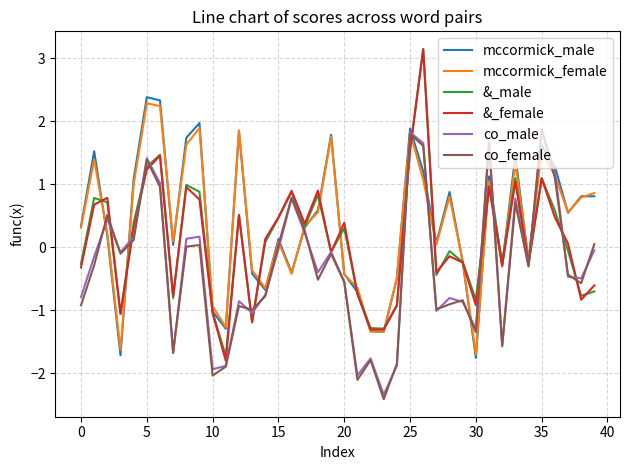

How many categories are shown in the chart?

40